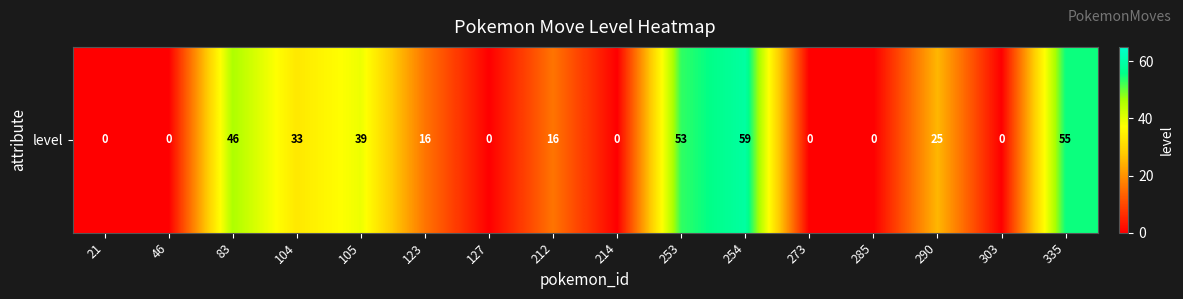

What is the average value?

21